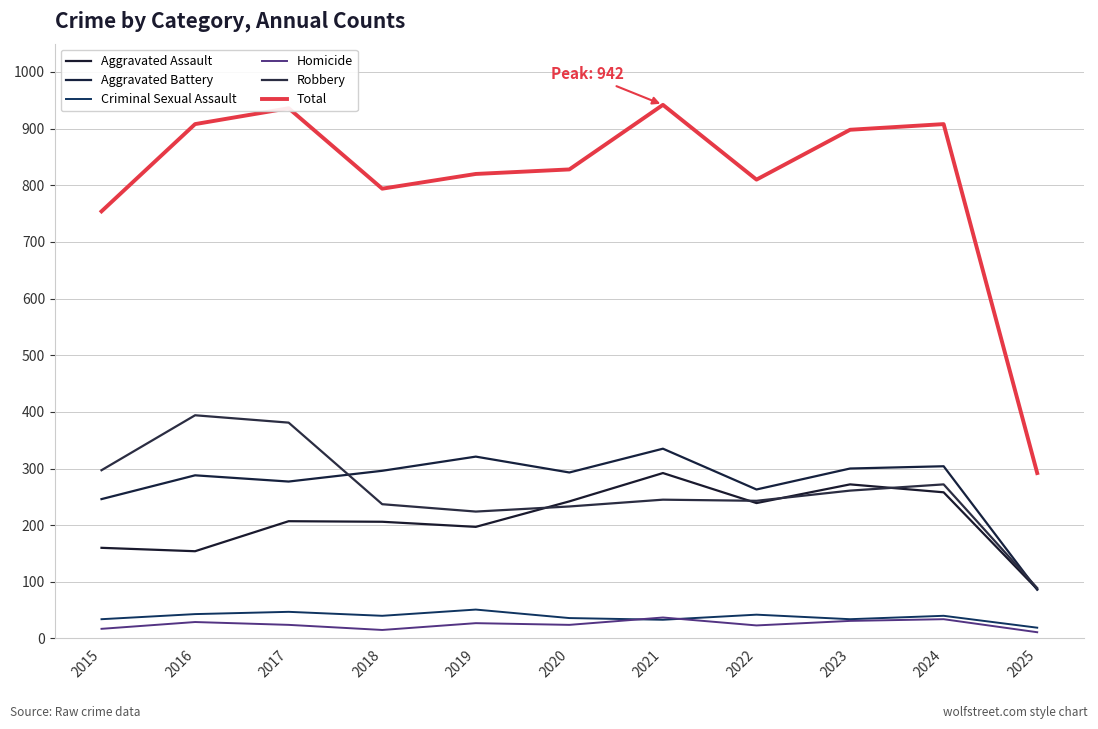

True or false: Aggravated Assault and Homicide intersect in this chart.

False